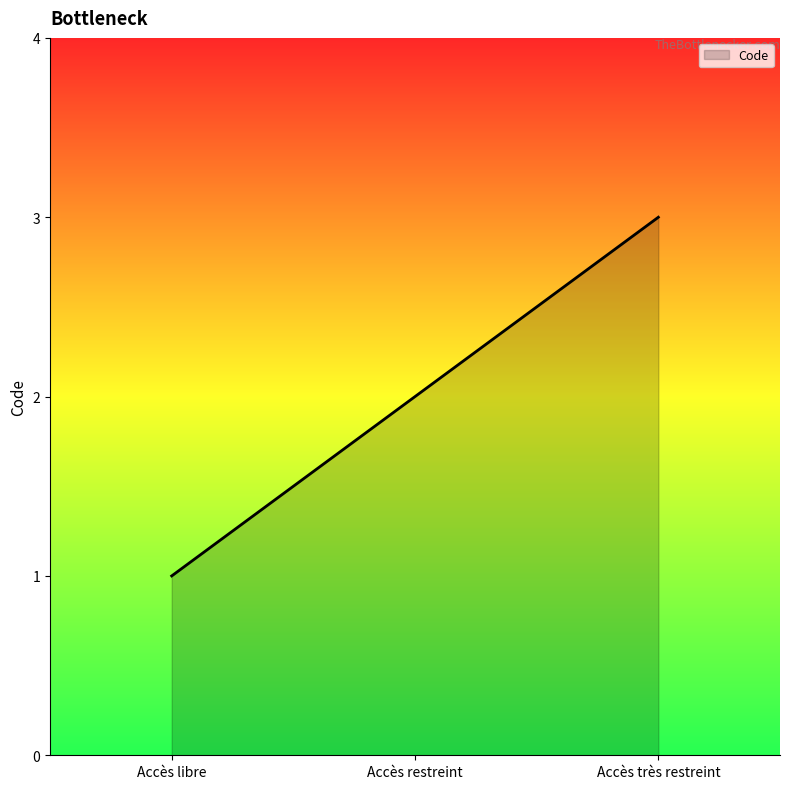

List the labels in order of value, smallest first.

Accès libre, Accès restreint, Accès très restreint